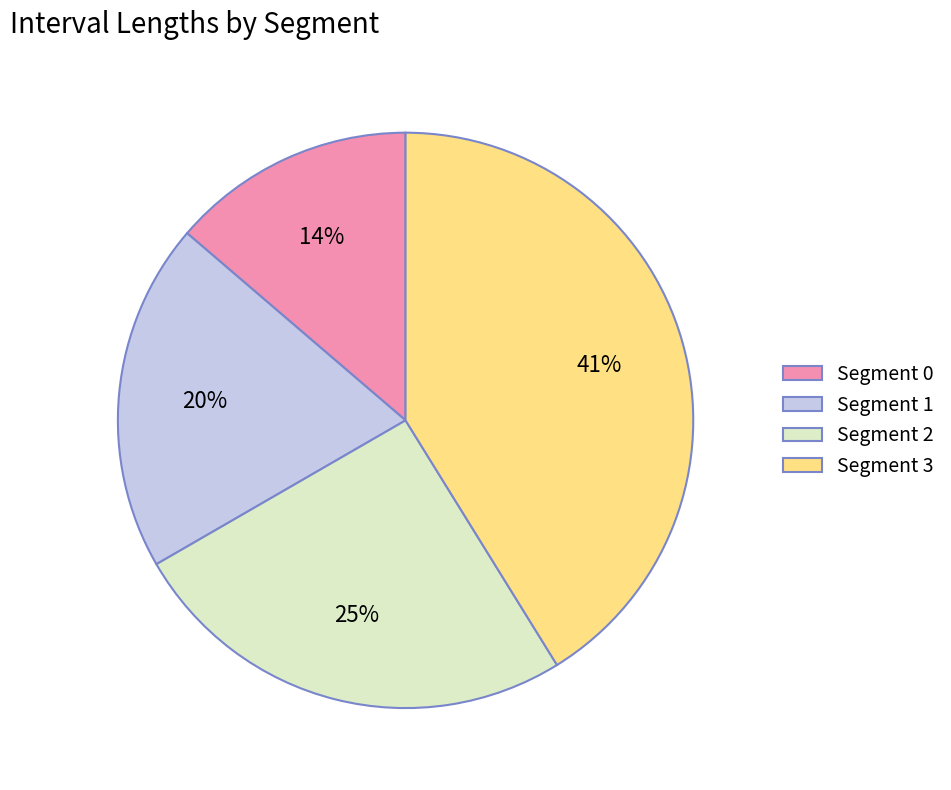

To the nearest percent, what is the average slice percentage?

25%